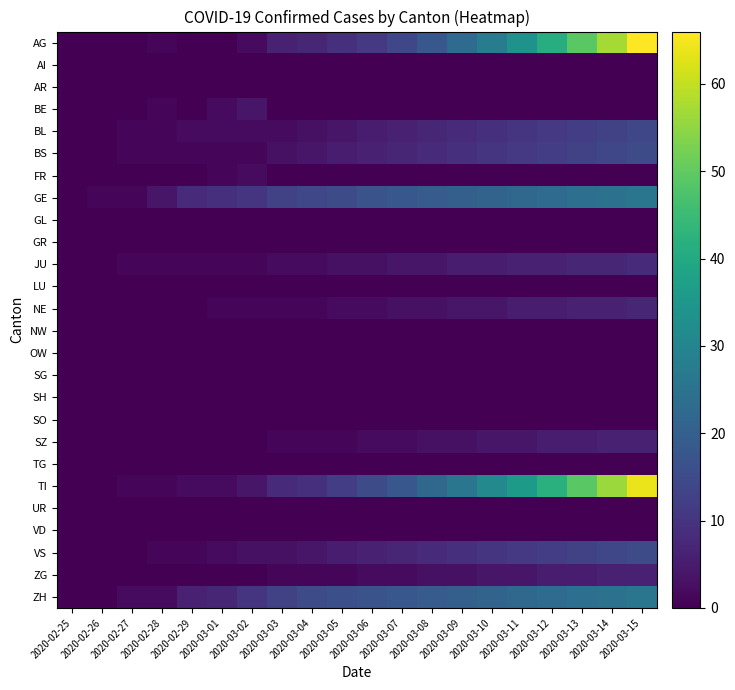

List the series in order of their peak value, lowest first.

AI, AR, GL, GR, LU, NW, OW, SG, SH, SO, TG, UR, VD, FR, BE, SZ, ZG, NE, JU, BL, BS, VS, GE, ZH, TI, AG